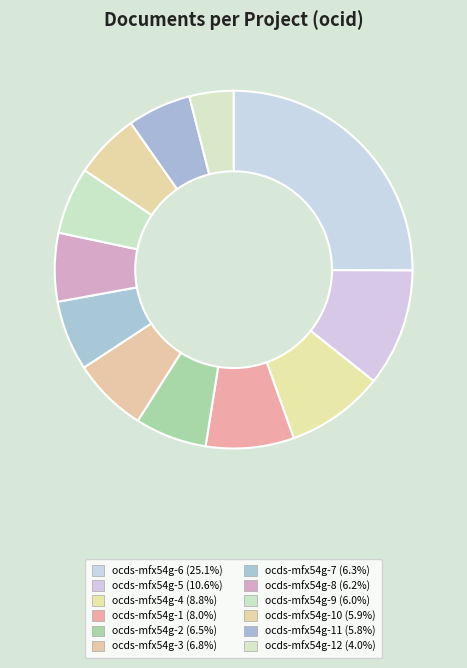

How many segments does this pie chart have?

12